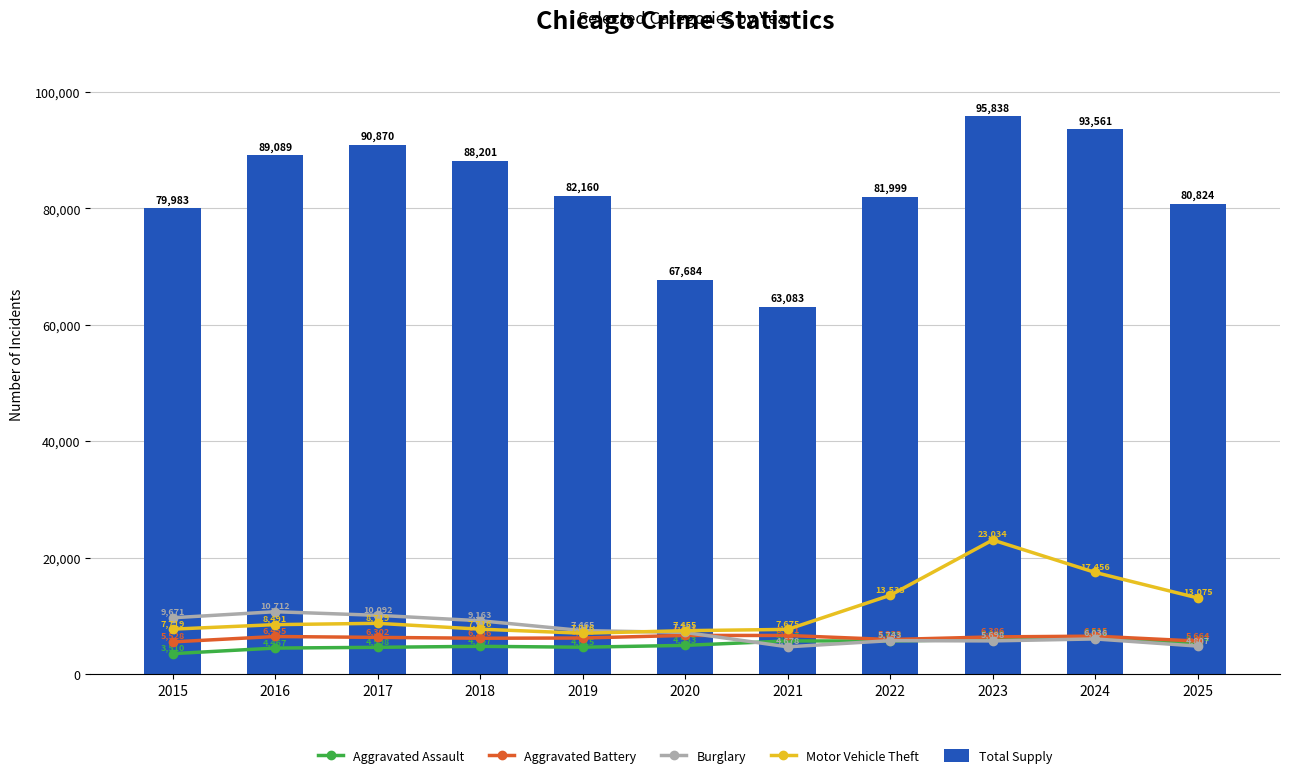

Rank the series by their maximum value, from highest to lowest.

Total Supply, Motor Vehicle Theft, Burglary, Aggravated Battery, Aggravated Assault